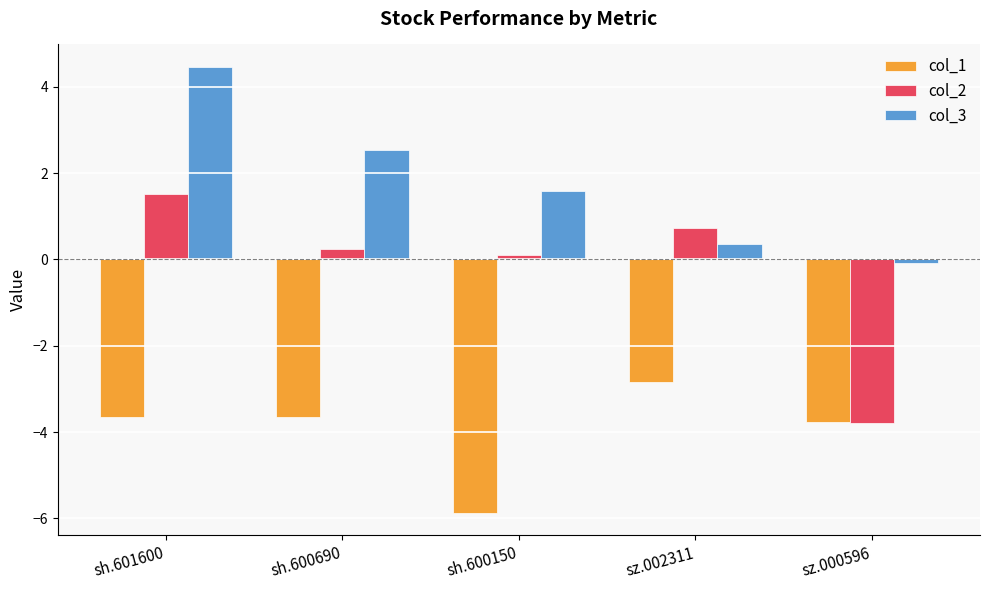

How many groups of bars are there?

5